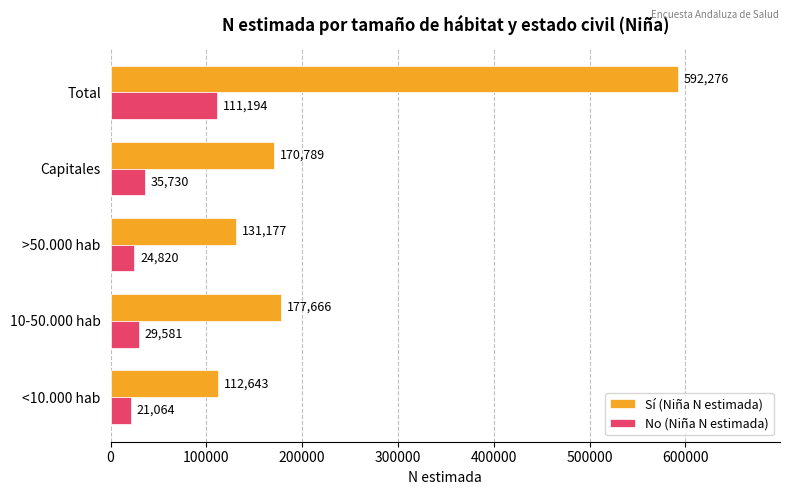

Which series has the largest total across all categories?

Sí (Niña N estimada)